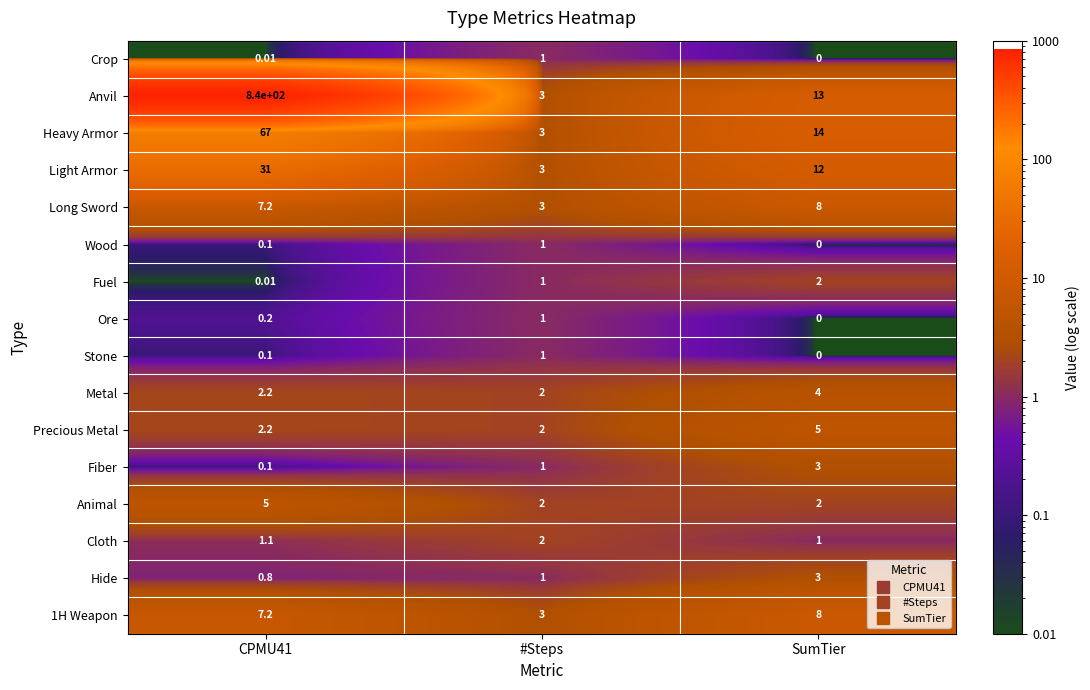

At which category is the sum across all series the highest?

CPMU41